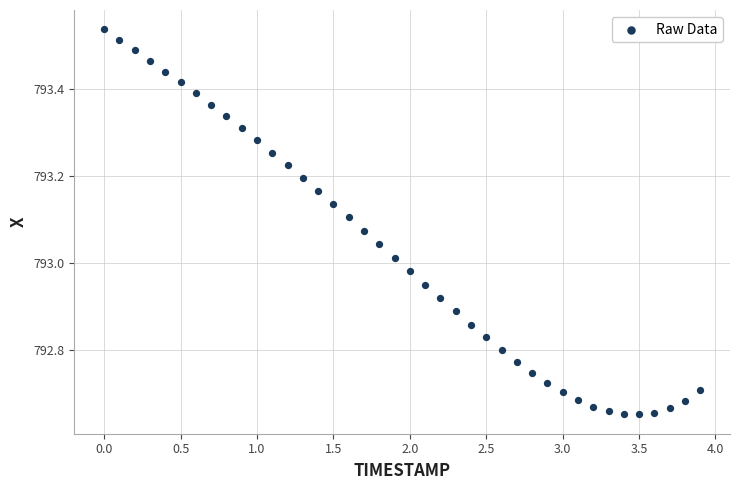

What is the range of X values (max minus min)?

3.9